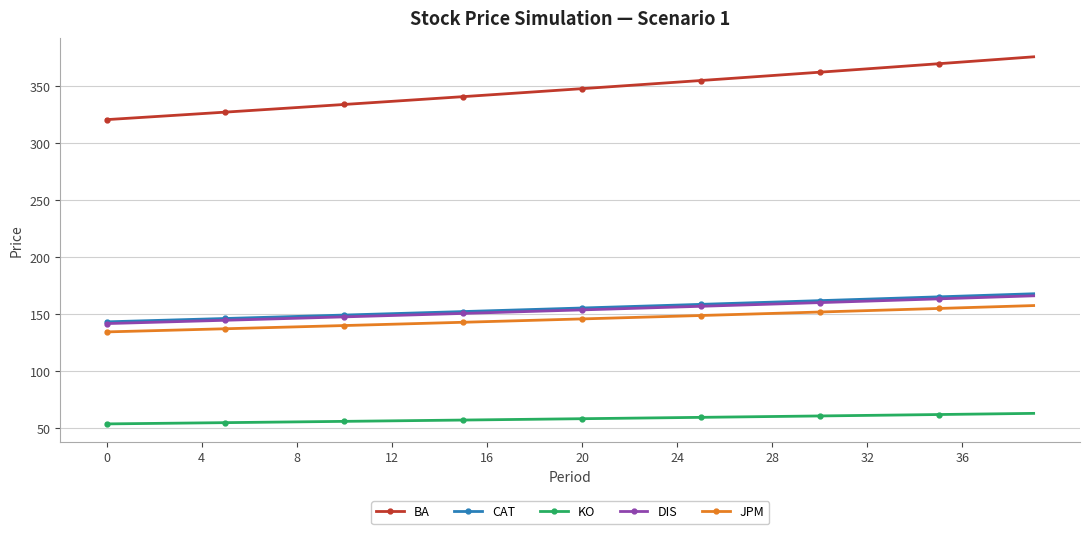

Which series has the largest range (max minus min)?

BA